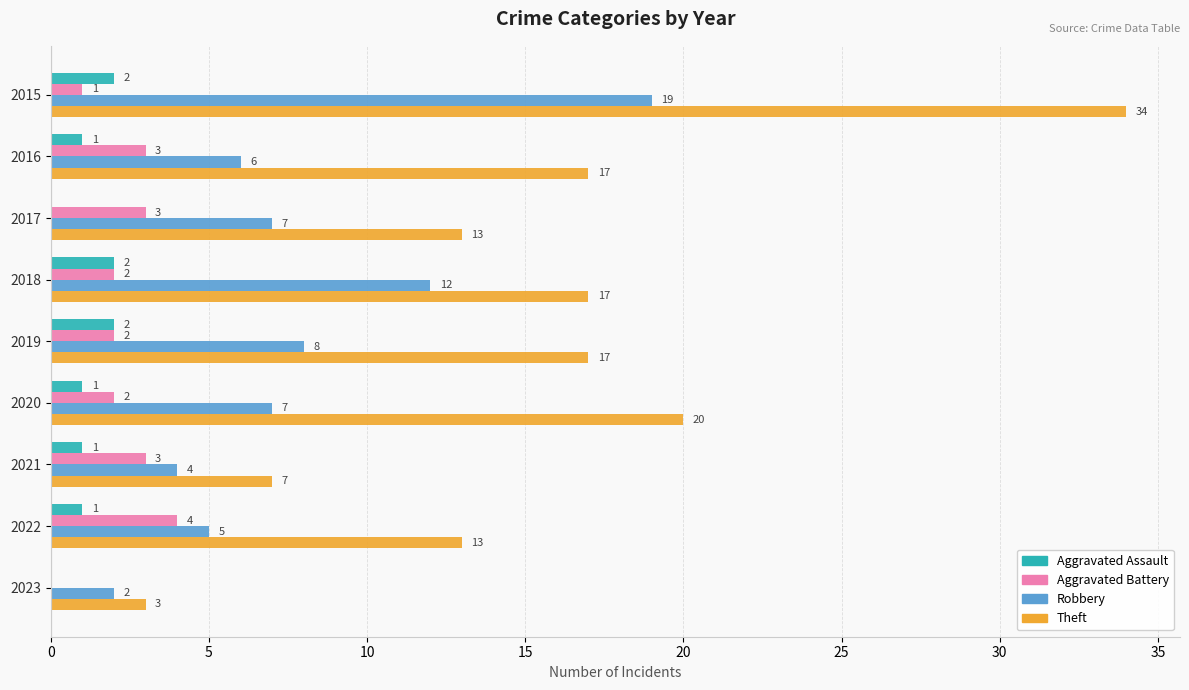

The value of Aggravated Assault at 2015 is 2. True or false?

True